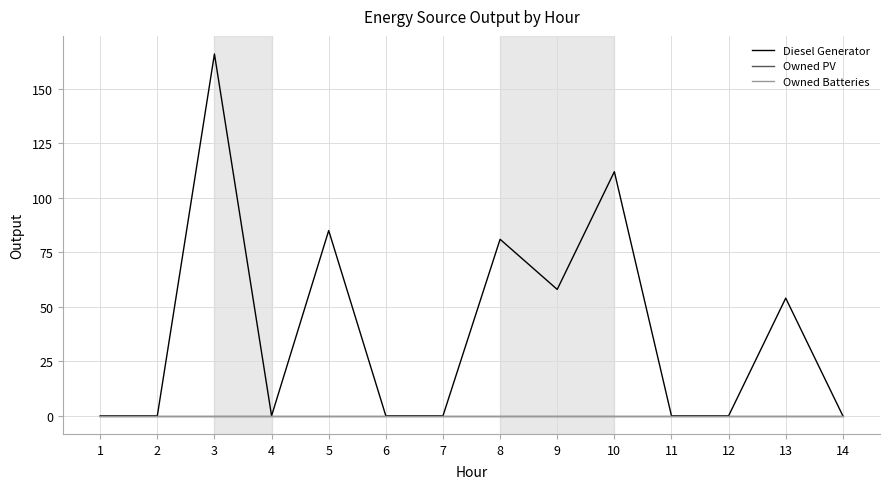

Between 1 and 14, which series saw the biggest shift?

Diesel Generator